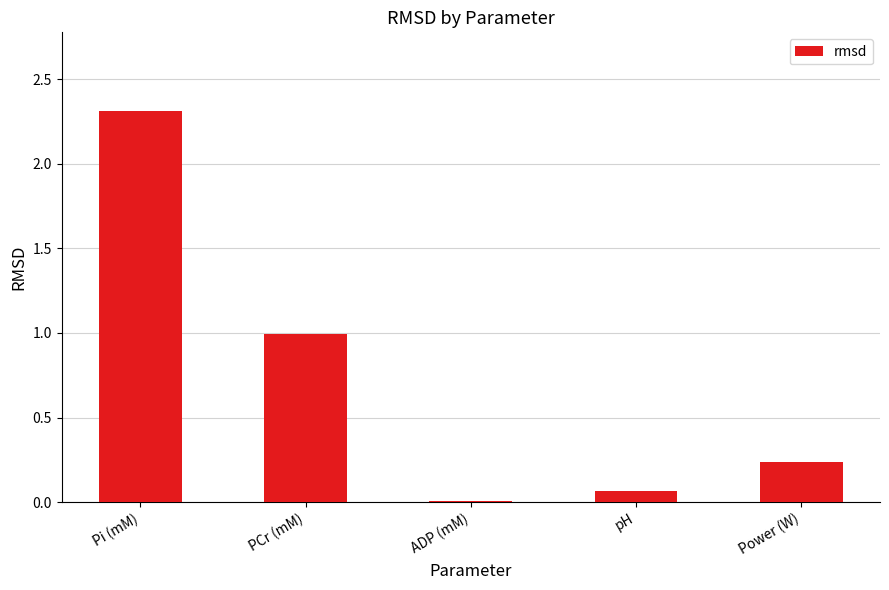

What is the sum of the values at Power (W) and PCr (mM)?

1.2